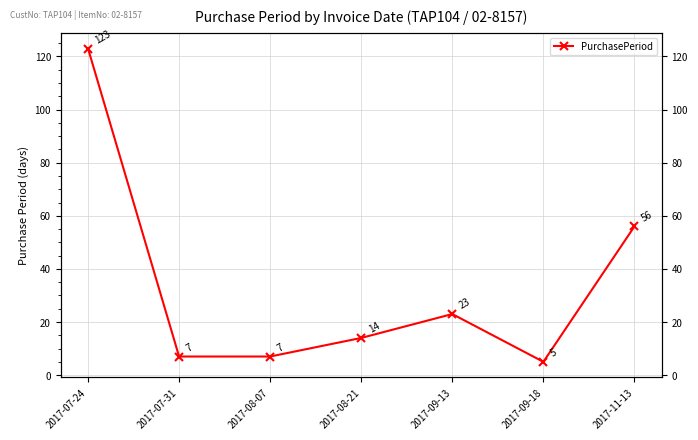

What is the sum of the values at 2017-09-13 and 2017-07-31?

30